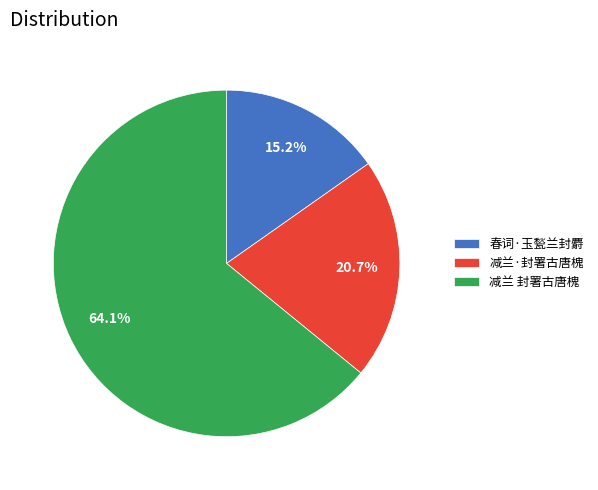

To the nearest percent, what portion does 减兰 封署古唐槐 represent?

64%